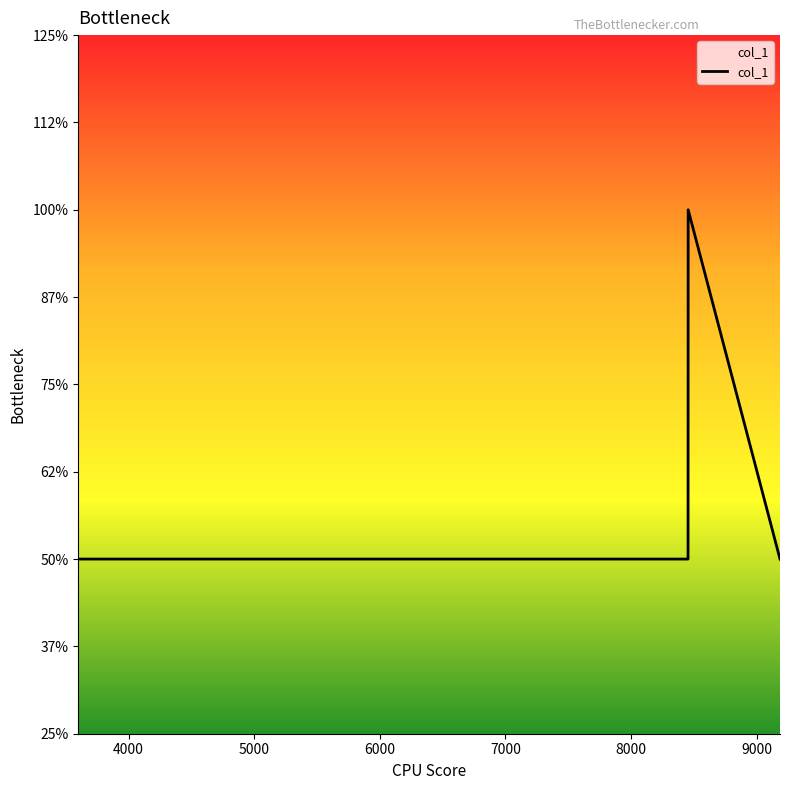

Does the chart display data point markers on the line(s)?

No